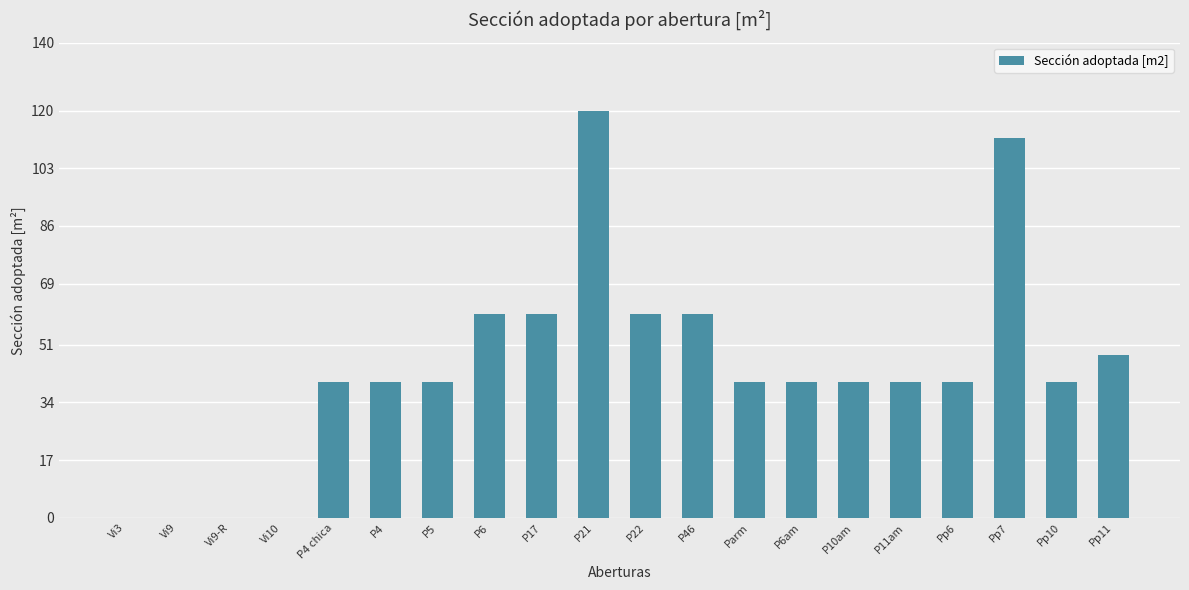

Reading left to right, what are all the values shown in this chart?

0	0	0	0	40	40	40	60	60	120	60	60	40	40	40	40	40	112	40	48